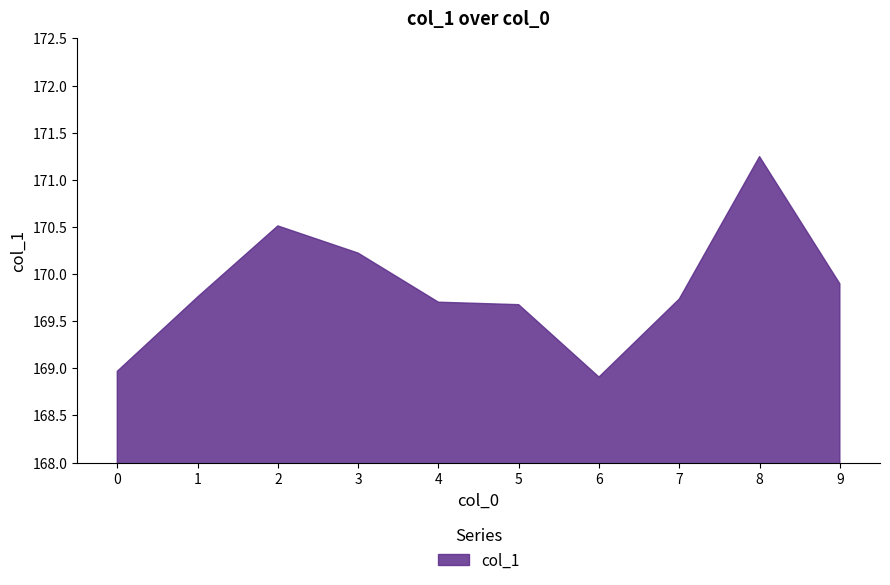

The value at 4 is 169.7. True or false?

True